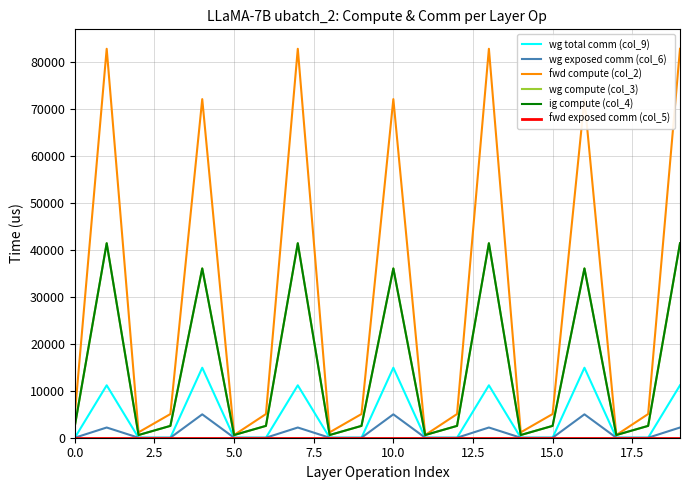

What is the greatest value displayed?

82811.3